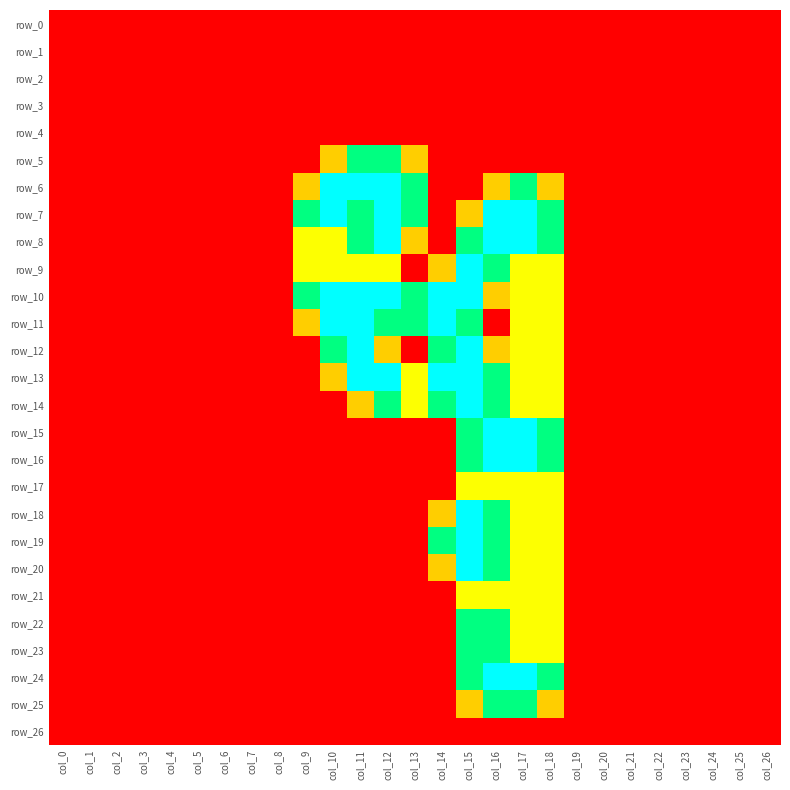

What is the difference between the maximum and second lowest values in the row_11 series?

2.0